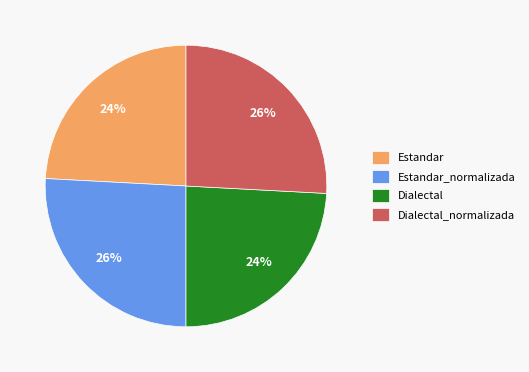

The Dialectal_normalizada slice represents 34% of the pie. True or false?

False